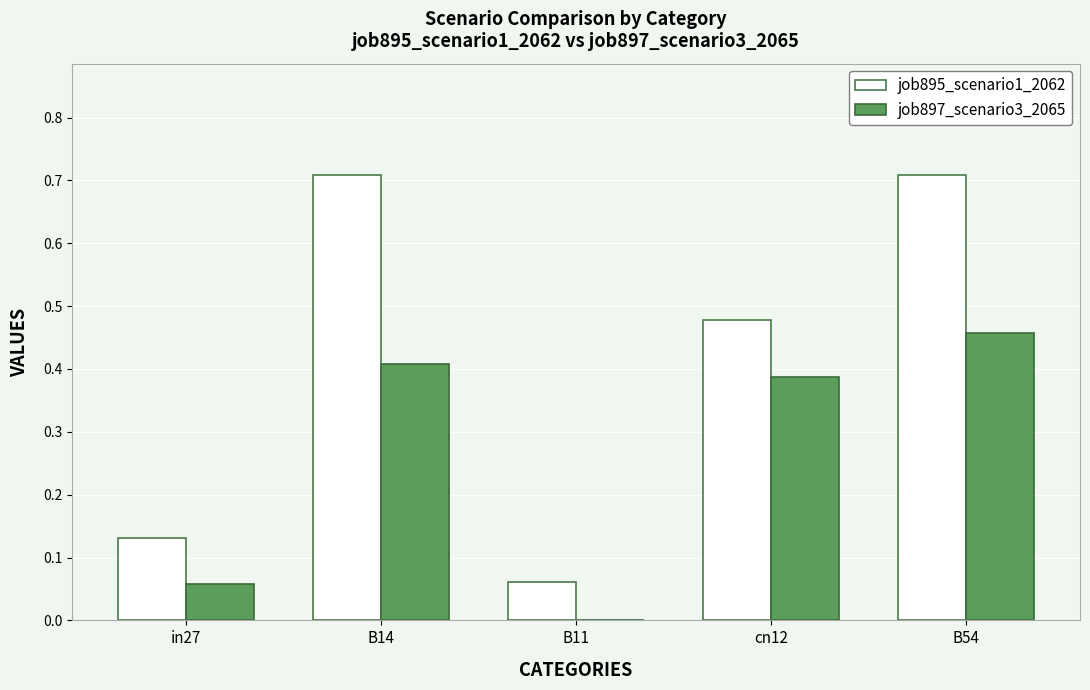

Which category has the highest value in the job897_scenario3_2065 series?

B54